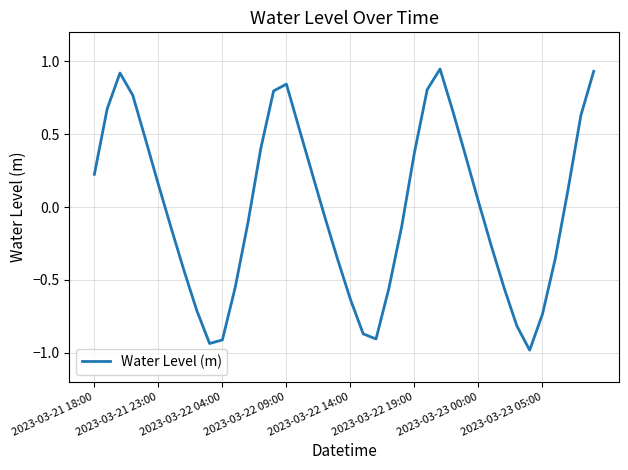

Does the chart display data point markers on the line(s)?

No